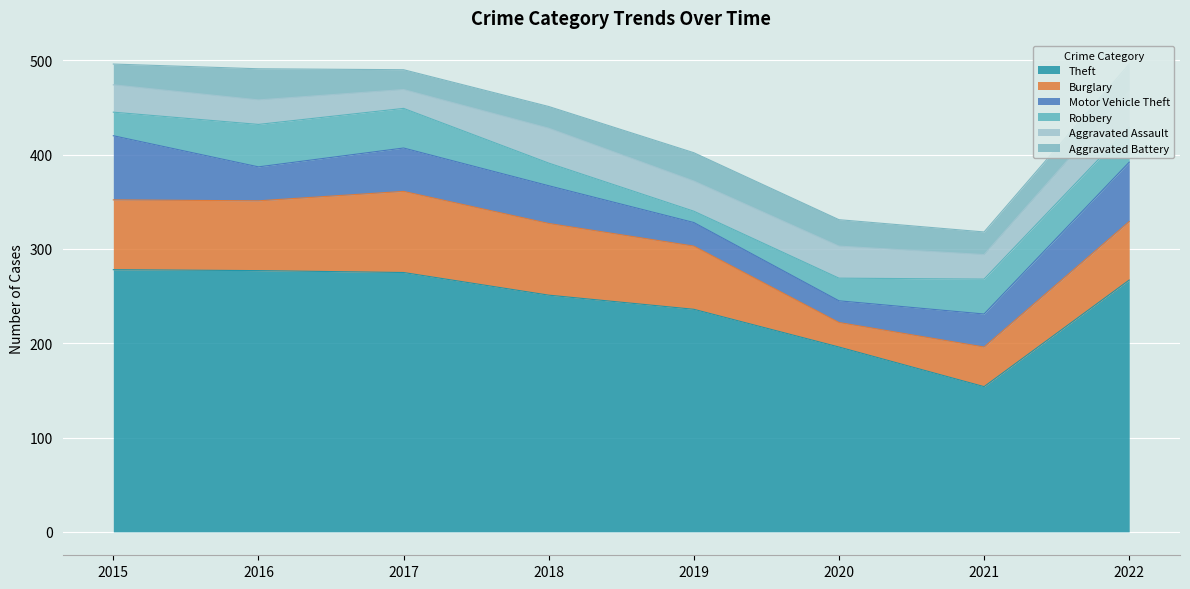

What is the minimum value shown in the chart?

12